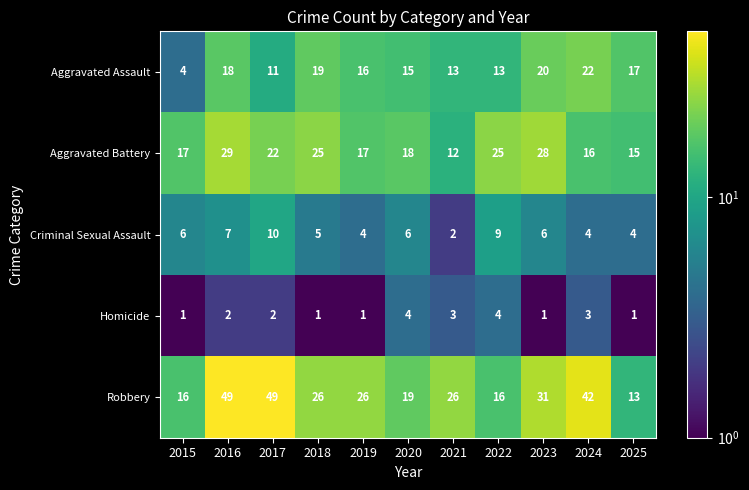

What is the difference between the maximum and minimum values in the Robbery series?

36